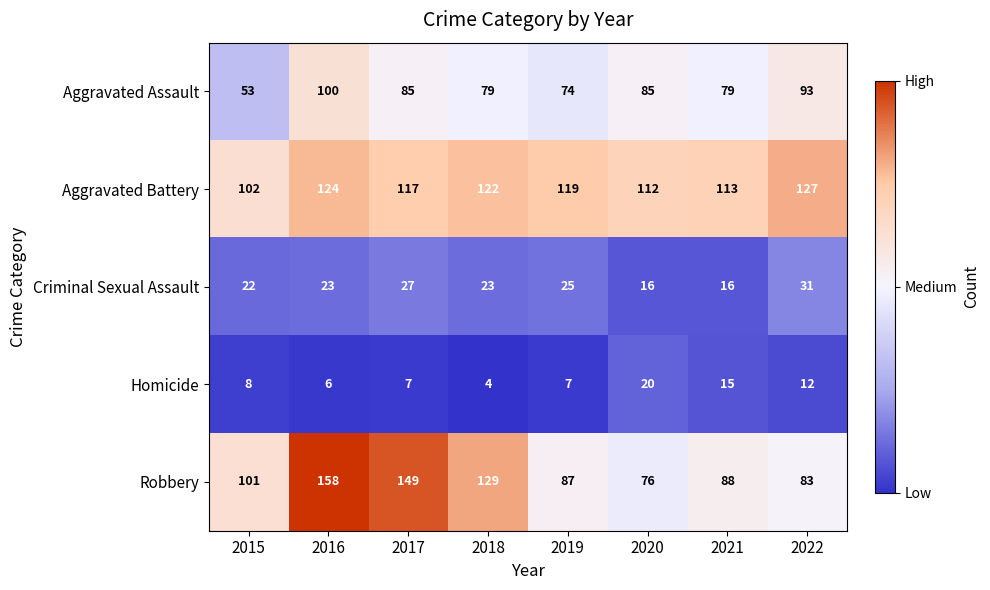

Which series changed the most between 2015 and 2016?

Robbery